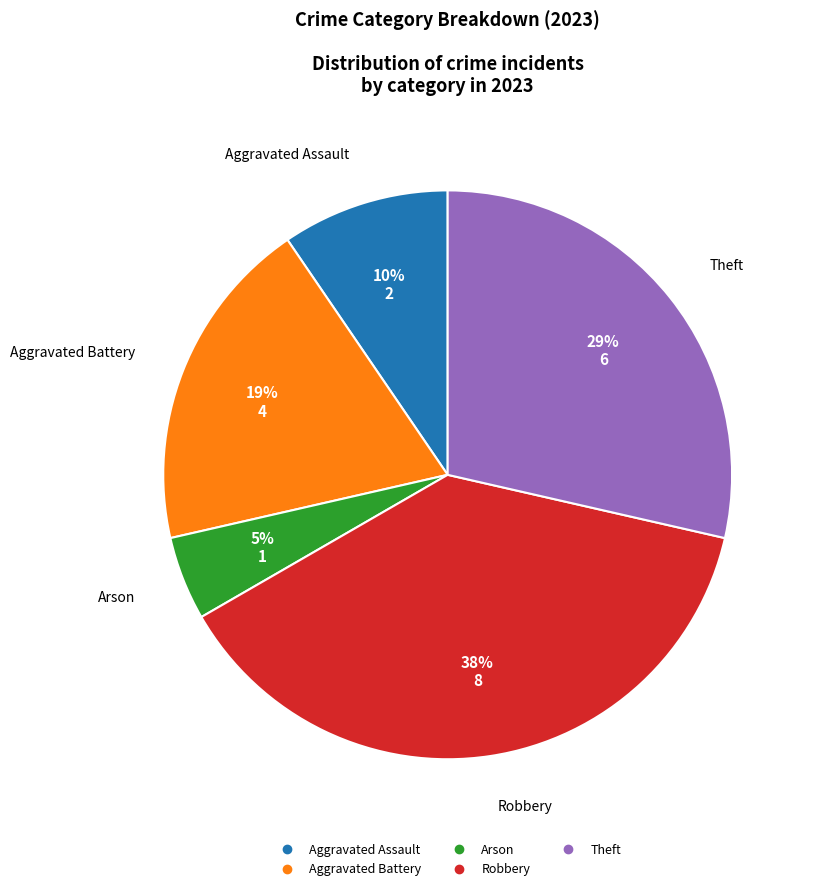

To the nearest percent, what is the average slice percentage?

20%